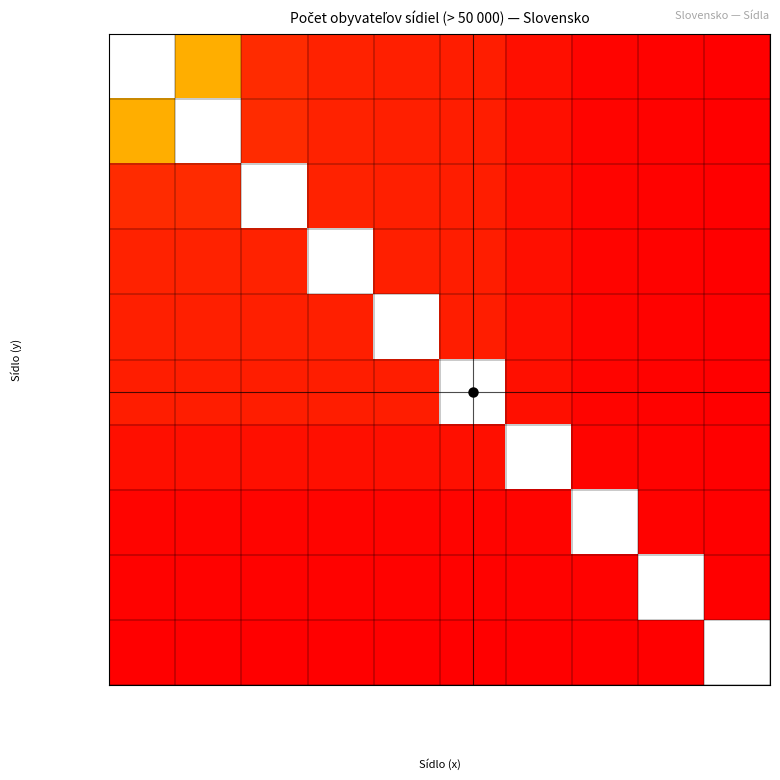

At which category does the chart reach its minimum across all series?

Poprad